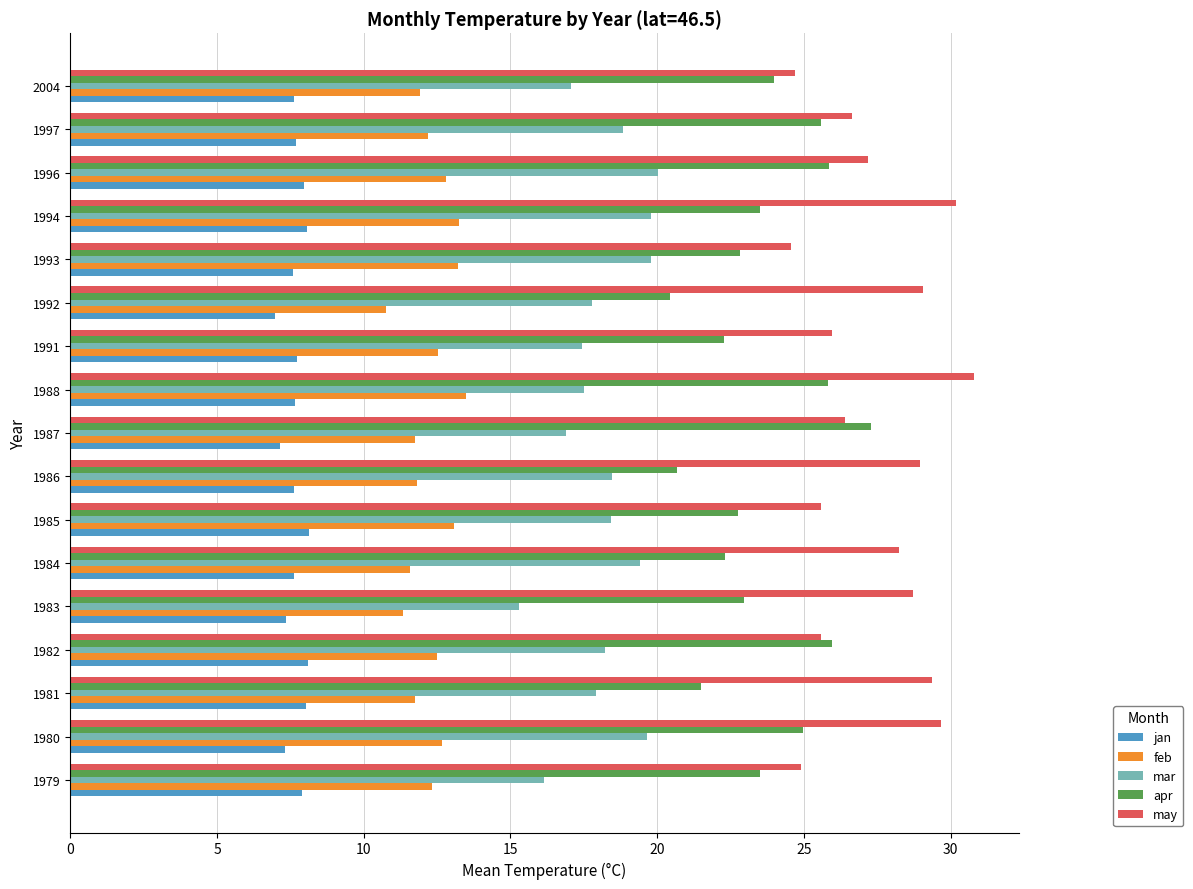

What is the average value of the jan series?

7.7